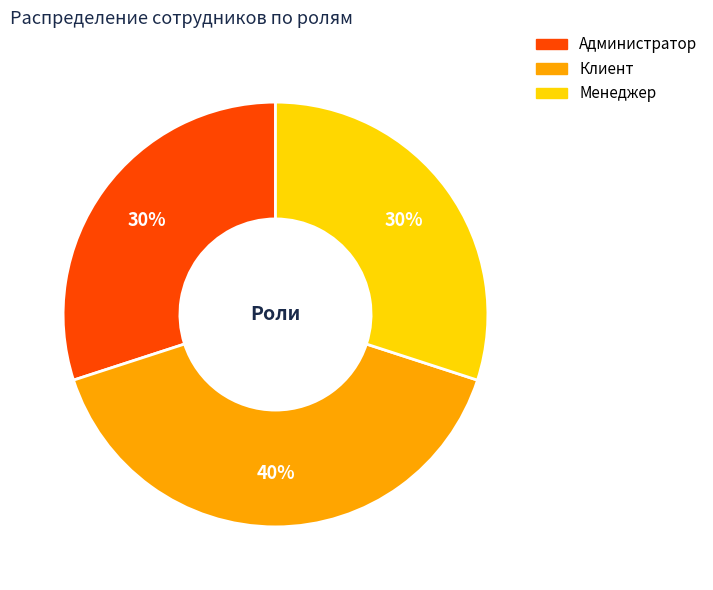

What is the largest slice in the pie chart?

Клиент